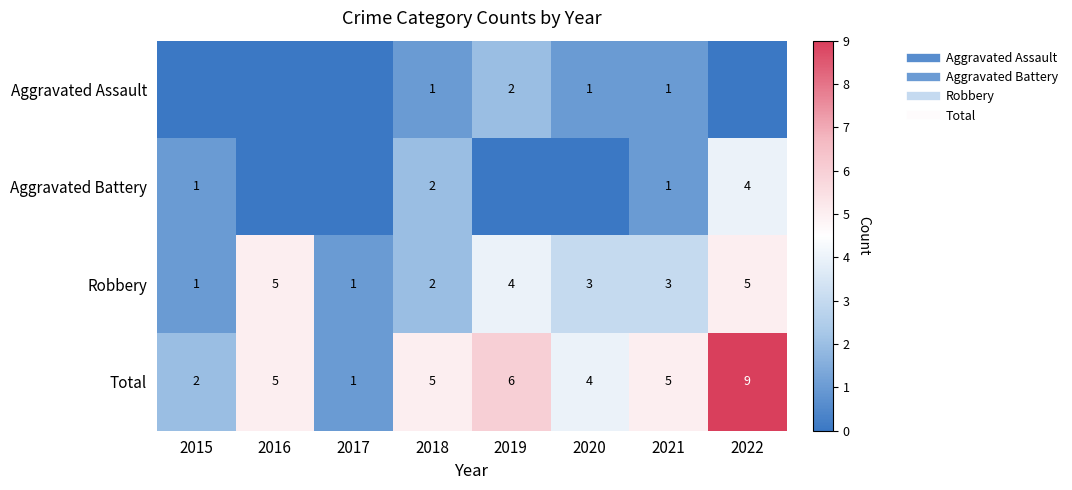

The value of Aggravated Assault at 2016 is -1. True or false?

False